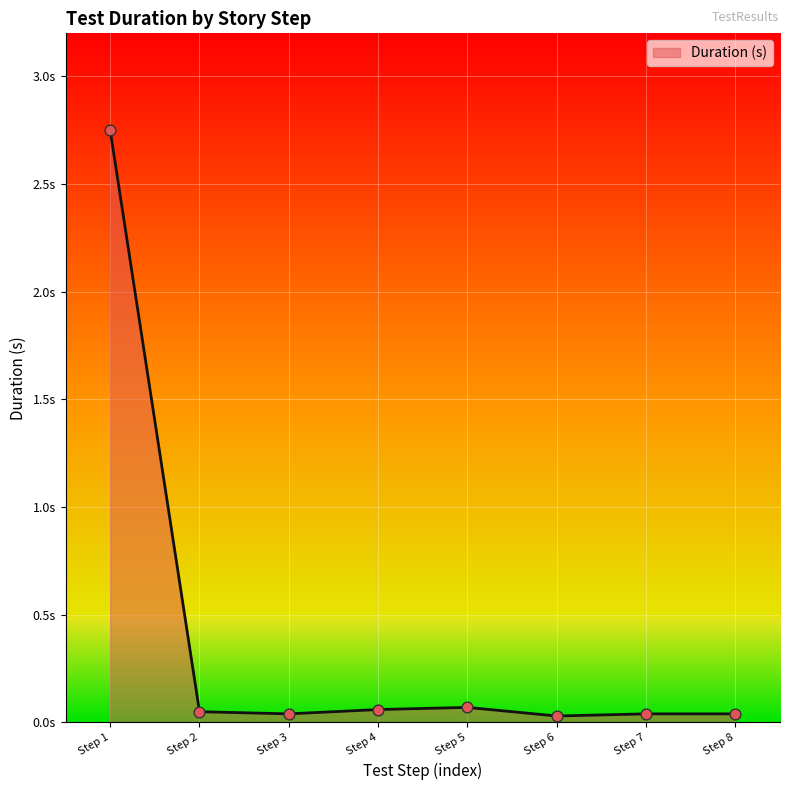

Is this an area chart (filled region under the line)?

Yes